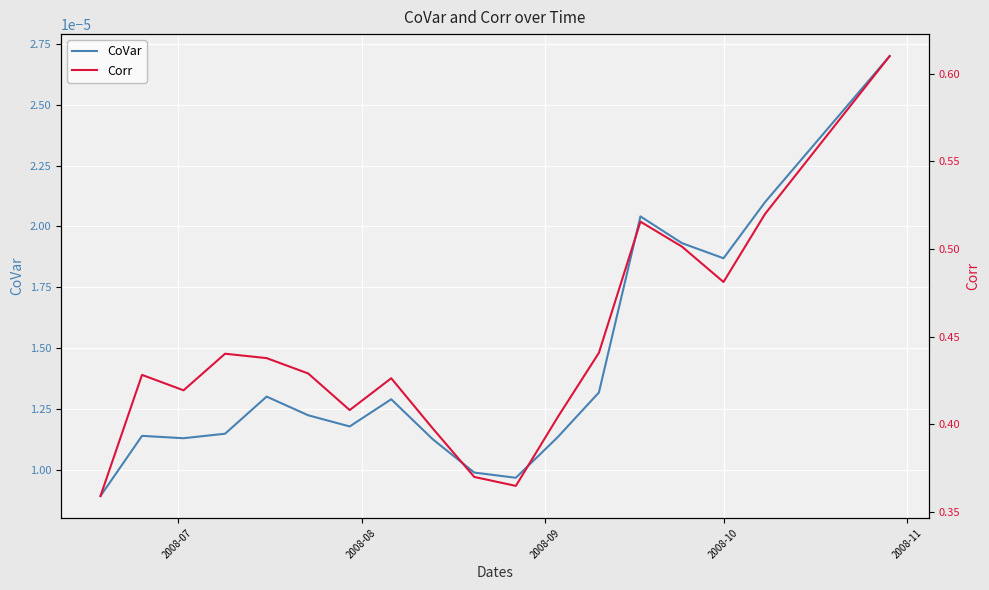

Reading left to right, what are all the values shown in this chart?

CoVar: 0.0	0.0	0.0	0.0	0.0	0.0	0.0	0.0	0.0	0.0	0.0	0.0	0.0	0.0	0.0	0.0	0.0	0.0	0.0	0.0
Corr: 0.4	0.4	0.4	0.4	0.4	0.4	0.4	0.4	0.4	0.4	0.4	0.4	0.4	0.5	0.5	0.5	0.5	0.6	0.6	0.6